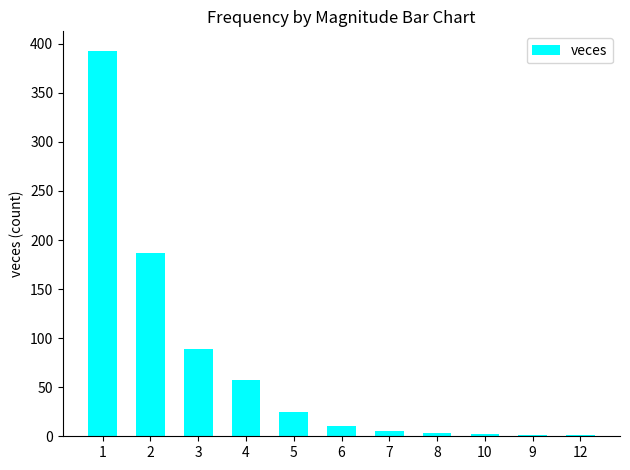

What is the sum of the values at 5 and 12?

26